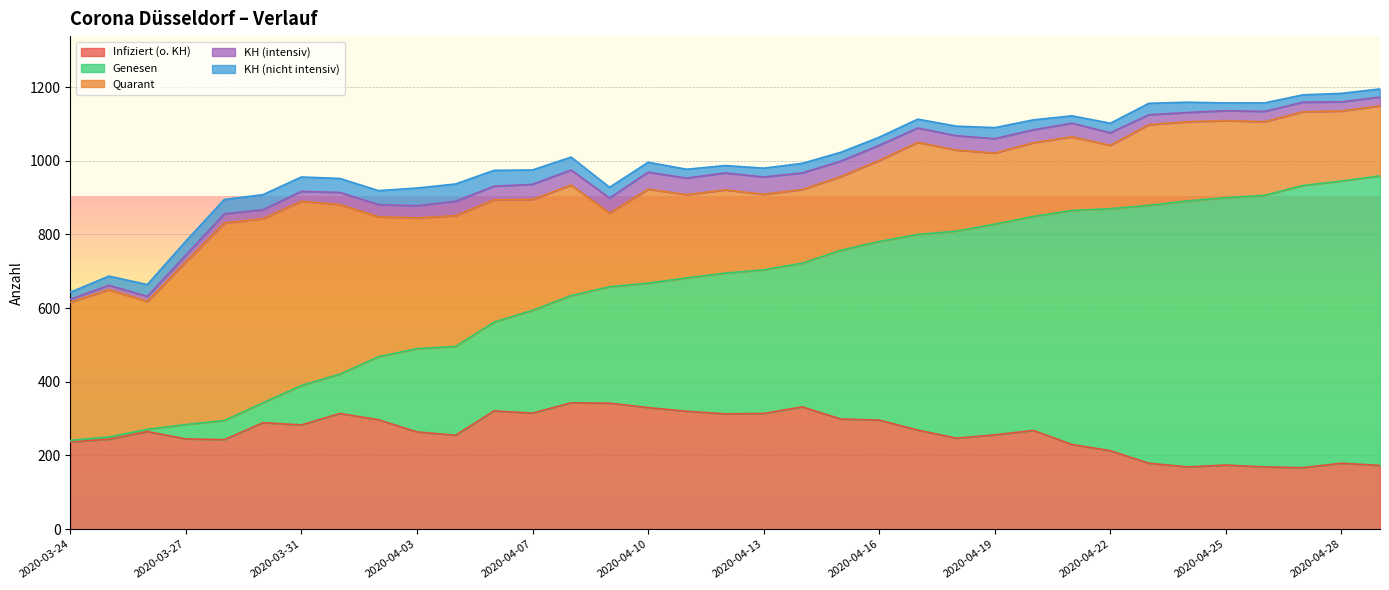

What is the total value across all series at 2020-04-20?

1111